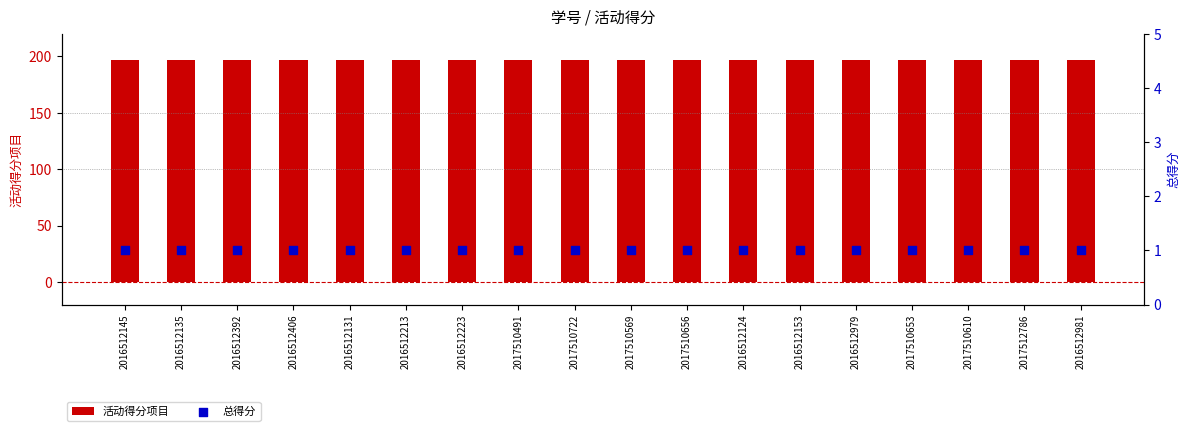

At how many categories does at least one series exceed 194?

18